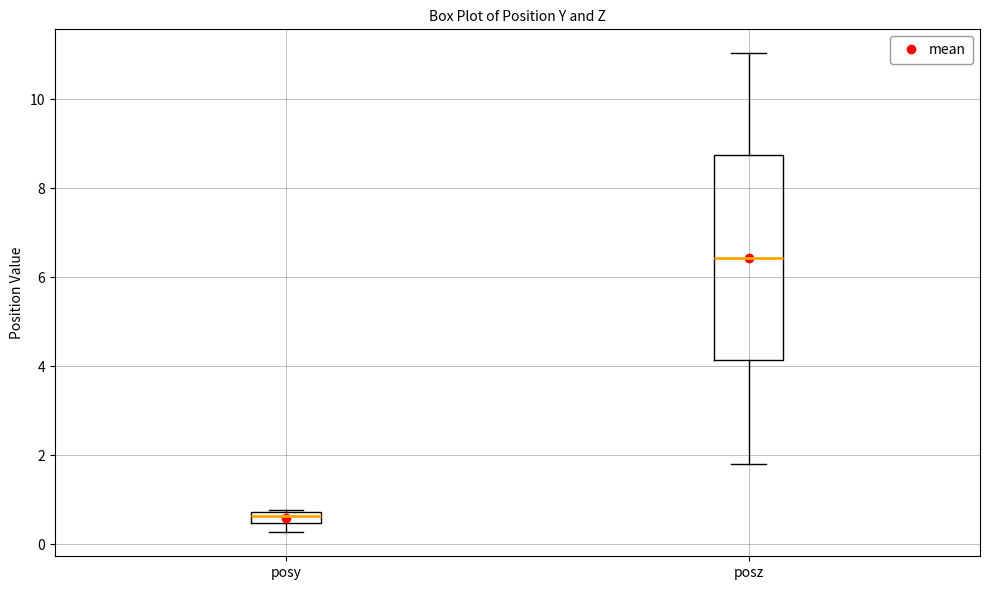

Comparing the boxes themselves (not the whiskers), which one is the tallest?

posz